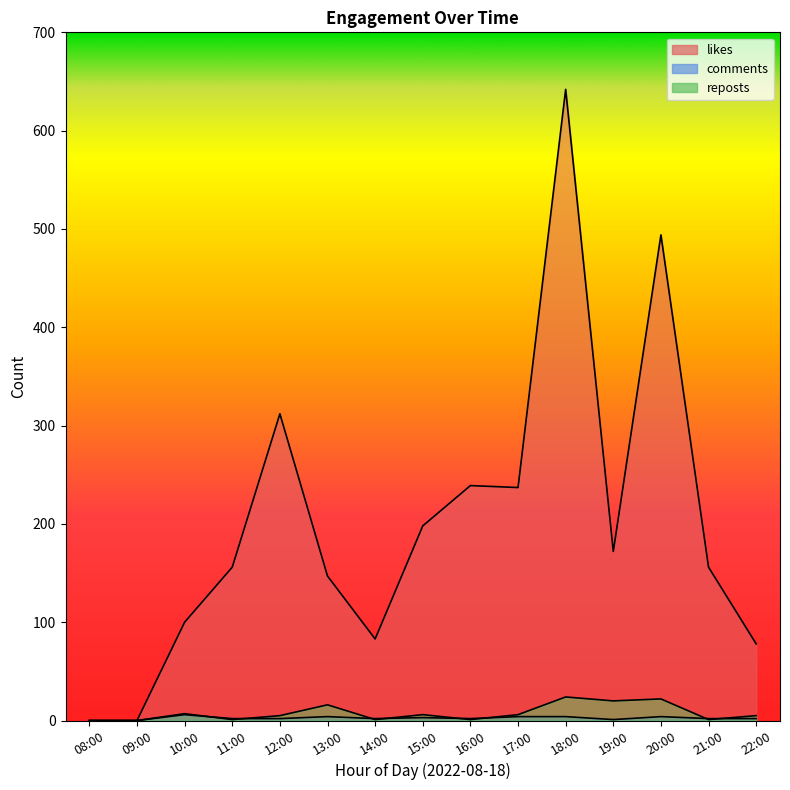

Is the value of reposts at 22:00 greater than the value of likes at 18:00?

No